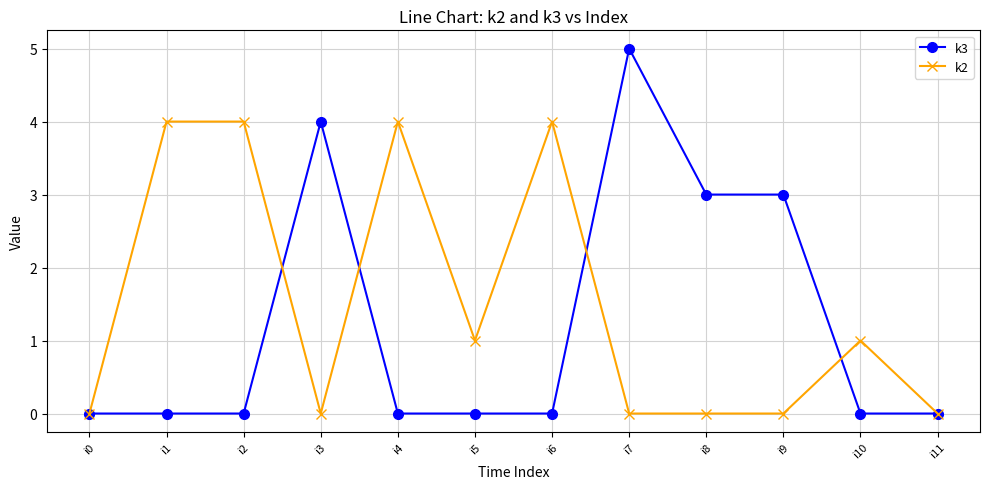

What is the average value of the k2 series?

2